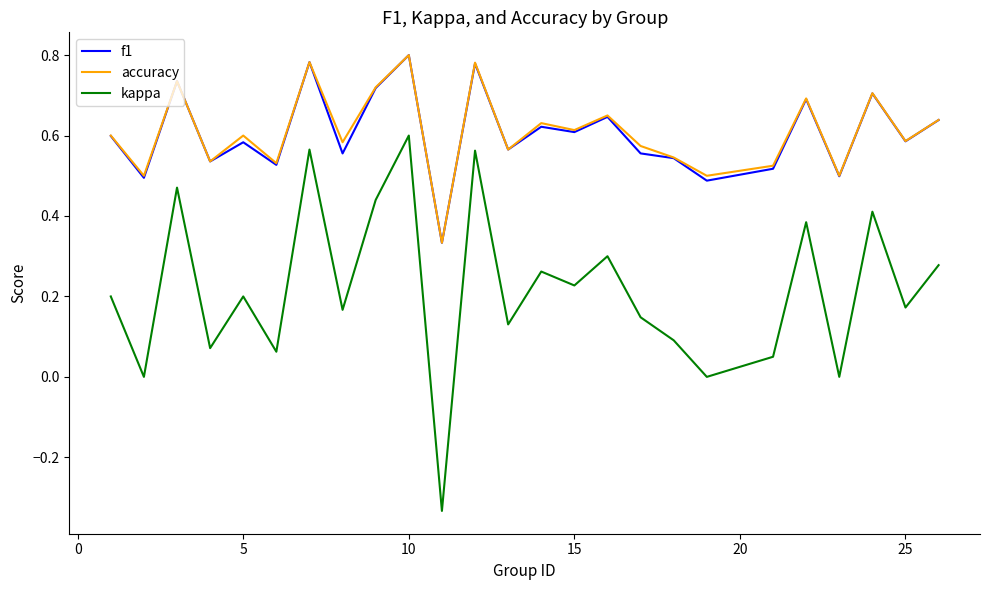

Which series has the widest spread of values?

kappa